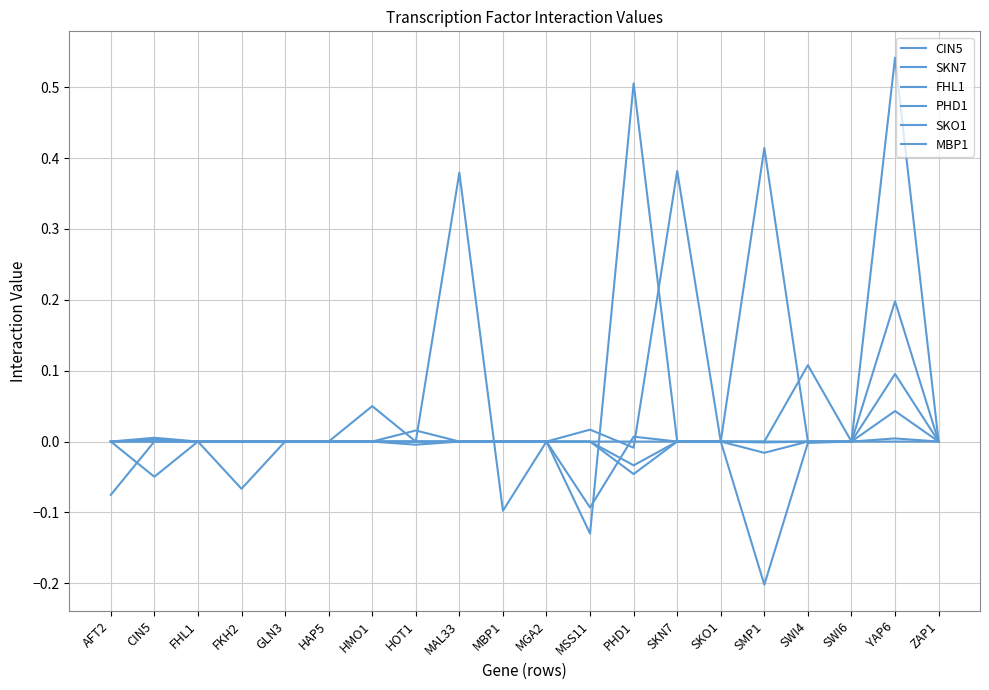

Does the chart display data point markers on the line(s)?

No